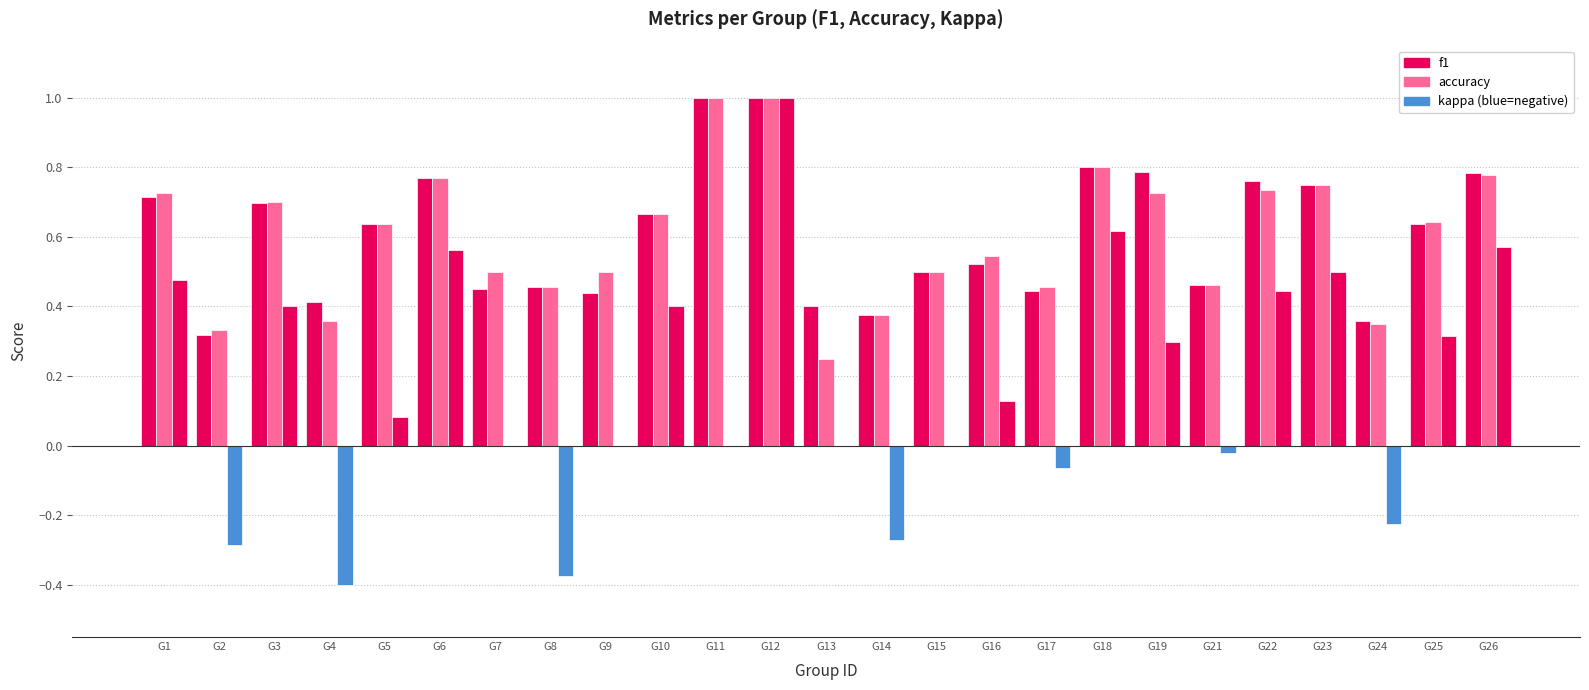

Are the bars grouped side by side (vs. stacked)?

Yes